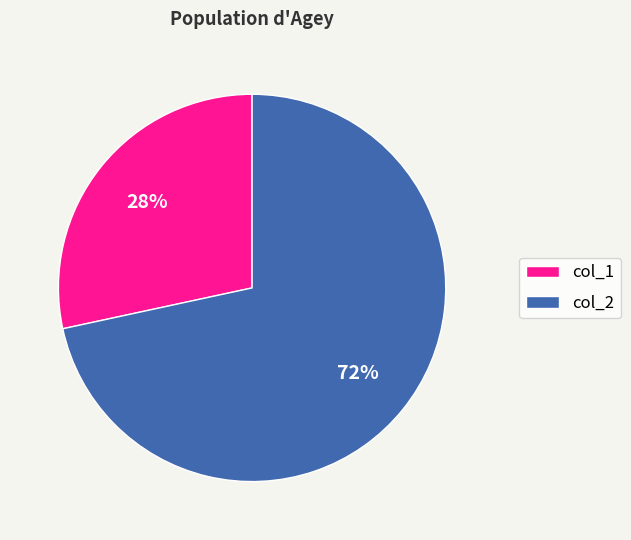

How many slices are in this pie chart?

2